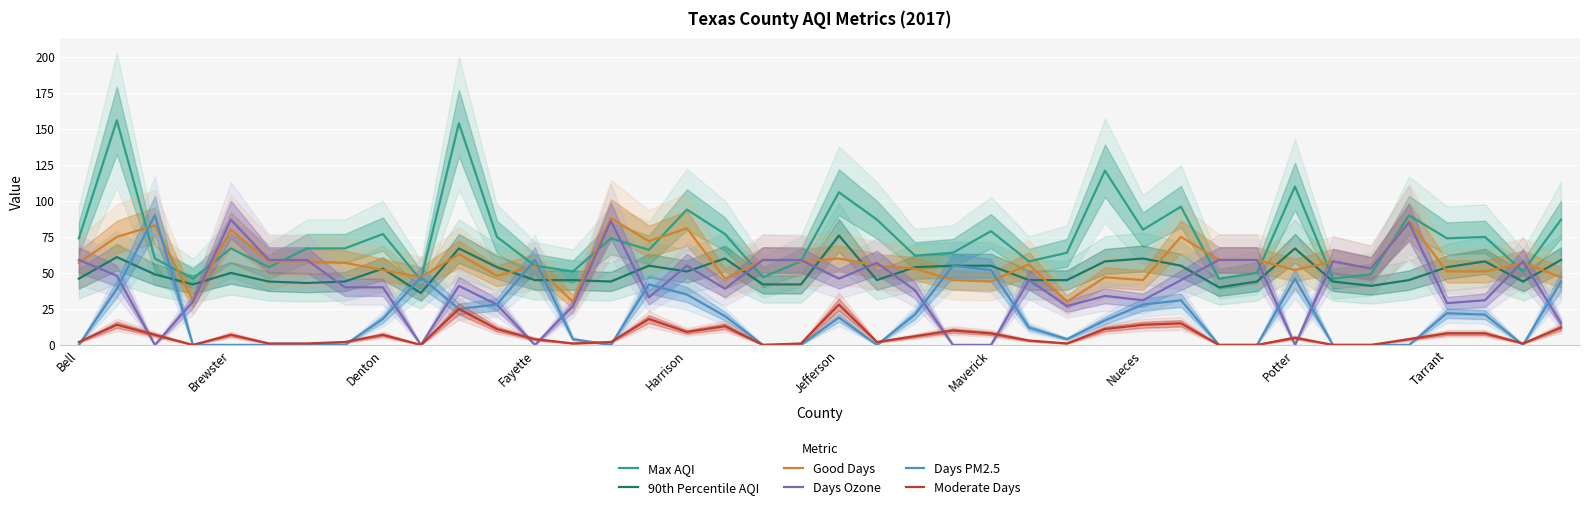

What is the spread (max minus min) of values at 29?

81